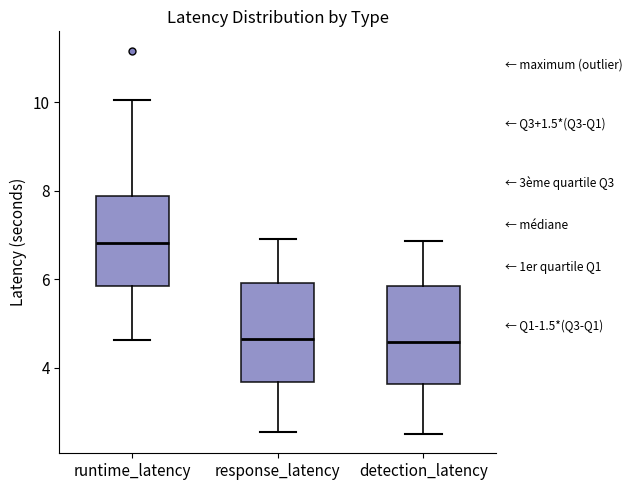

Reading left to right, read every box against the y-axis: the position of its median line, the range the box covers, and the ends of its whiskers. The values are not printed on the chart, so give them approximately, as read against the axis.

runtime_latency: median 6.8, box 5.8 to 7.8, whiskers 4.6 to 10.0
response_latency: median 4.6, box 3.6 to 6.0, whiskers 2.6 to 7.0
detection_latency: median 4.6, box 3.6 to 5.8, whiskers 2.6 to 6.8